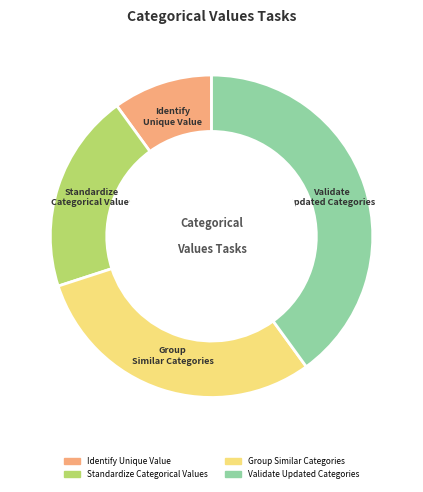

Which has a higher value, Identify Unique Value or Validate Updated Categories?

Validate Updated Categories